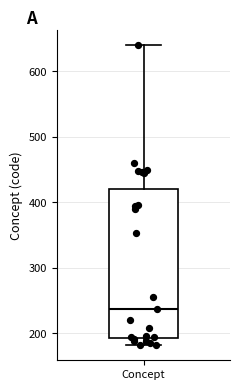

Where is the upper edge of the box for Concept on the y-axis? The values are not printed on the chart, so give them approximately, as read against the axis.

420